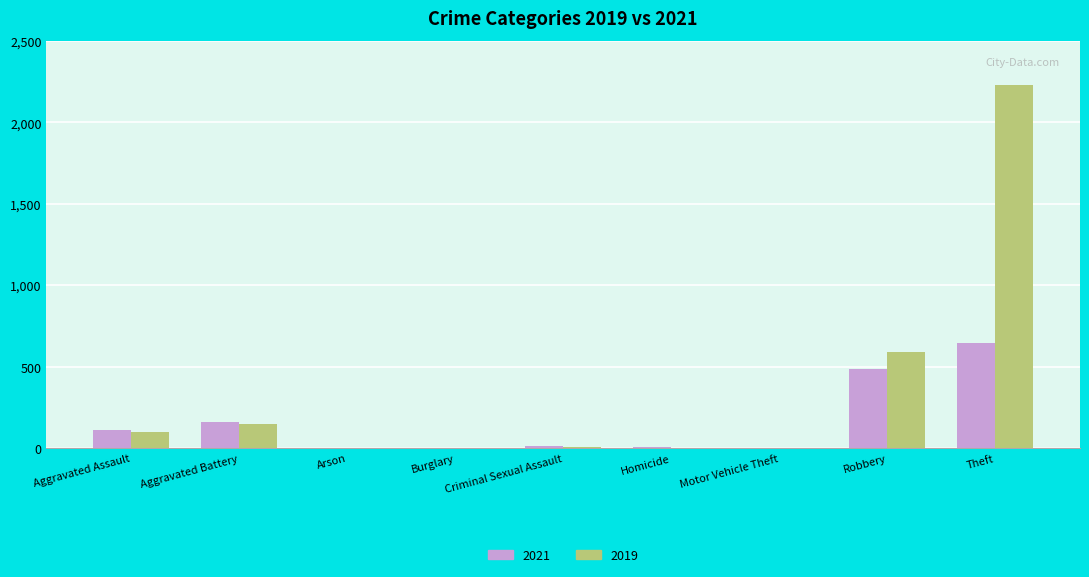

At which category is the sum across all series the highest?

Theft